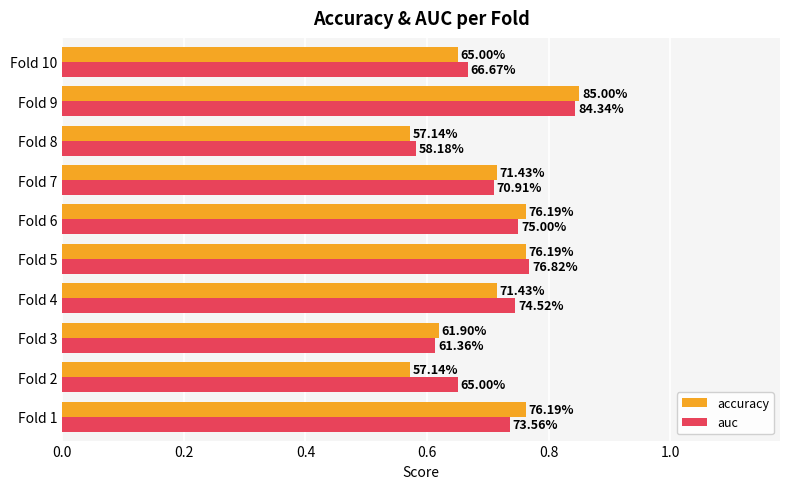

What are all the series names shown in the legend?

accuracy, auc